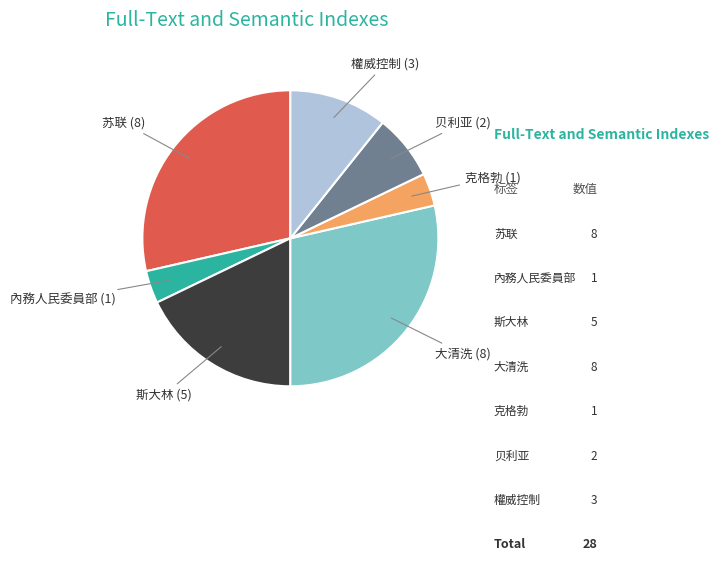

Does any single category account for the majority?

No